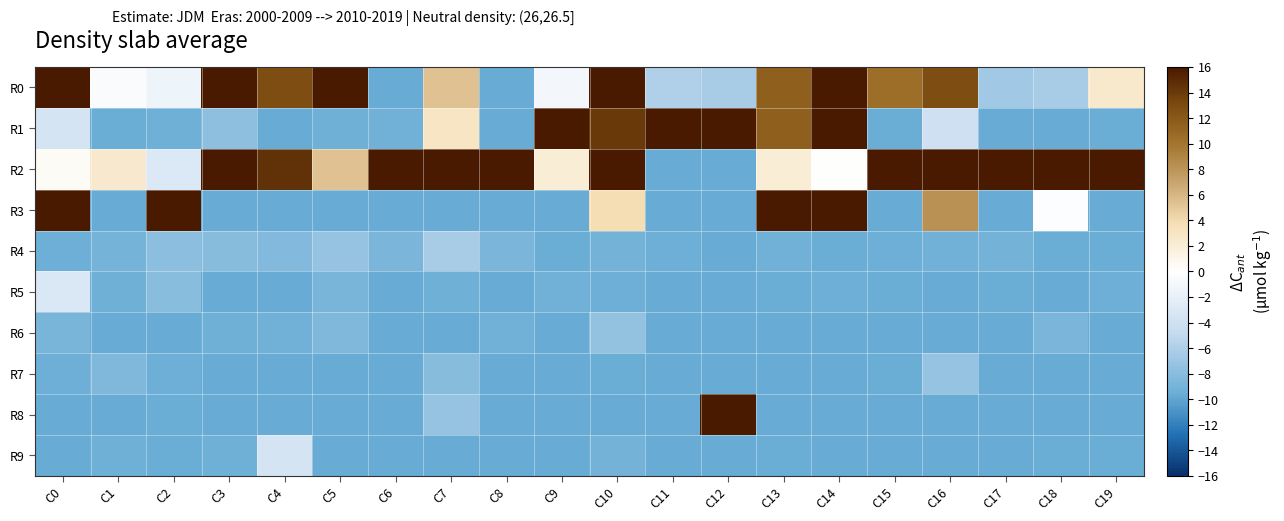

Reading right to left, what are all the values shown in this chart?

R0: C19=2.5	C18=-6.3	C17=-6.7	C16=12.8	C15=10.4	C14=16.6	C13=11.5	C12=-6.3	C11=-6.0	C10=18.6	C9=-1.0	C8=-9.7	C7=5.3	C6=-9.7	C5=36.9	C4=12.8	C3=18.5	C2=-1.4	C1=-0.5	C0=21.6
R1: C19=-9.5	C18=-9.7	C17=-9.7	C16=-4.0	C15=-9.6	C14=16.6	C13=11.5	C12=86.7	C11=86.3	C10=14.1	C9=67.0	C8=-9.7	C7=3.0	C6=-9.2	C5=-9.3	C4=-9.7	C3=-7.7	C2=-9.3	C1=-9.6	C0=-3.6
R2: C19=76.0	C18=73.6	C17=85.6	C16=40.8	C15=69.0	C14=0.1	C13=2.1	C12=-9.6	C11=-9.7	C10=17.6	C9=2.1	C8=81.5	C7=51.7	C6=85.4	C5=5.3	C4=14.5	C3=21.4	C2=-3.0	C1=2.5	C0=0.4
R3: C19=-9.7	C18=-0.1	C17=-9.7	C16=8.2	C15=-9.7	C14=53.8	C13=68.4	C12=-9.7	C11=-9.7	C10=3.8	C9=-9.7	C8=-9.7	C7=-9.7	C6=-9.7	C5=-9.7	C4=-9.7	C3=-9.7	C2=69.7	C1=-9.7	C0=34.3
R4: C19=-9.5	C18=-9.5	C17=-9.0	C16=-9.2	C15=-9.5	C14=-9.5	C13=-9.2	C12=-9.7	C11=-9.5	C10=-9.1	C9=-9.6	C8=-8.7	C7=-6.3	C6=-8.7	C5=-7.3	C4=-8.4	C3=-8.0	C2=-7.8	C1=-8.9	C0=-9.5
R5: C19=-9.4	C18=-9.7	C17=-9.6	C16=-9.7	C15=-9.6	C14=-9.4	C13=-9.6	C12=-9.7	C11=-9.6	C10=-9.5	C9=-9.2	C8=-9.7	C7=-9.3	C6=-9.7	C5=-8.9	C4=-9.7	C3=-9.7	C2=-7.9	C1=-9.3	C0=-3.1
R6: C19=-9.7	C18=-8.7	C17=-9.7	C16=-9.7	C15=-9.7	C14=-9.7	C13=-9.7	C12=-9.6	C11=-9.7	C10=-7.5	C9=-9.7	C8=-9.2	C7=-9.7	C6=-9.7	C5=-8.5	C4=-9.2	C3=-9.3	C2=-9.7	C1=-9.7	C0=-8.8
R7: C19=-9.7	C18=-9.7	C17=-9.7	C16=-7.3	C15=-9.6	C14=-9.7	C13=-9.7	C12=-9.7	C11=-9.7	C10=-9.6	C9=-9.7	C8=-9.7	C7=-8.0	C6=-9.7	C5=-9.7	C4=-9.7	C3=-9.7	C2=-9.5	C1=-8.5	C0=-9.5
R8: C19=-9.7	C18=-9.7	C17=-9.7	C16=-9.7	C15=-9.7	C14=-9.7	C13=-9.7	C12=86.7	C11=-9.7	C10=-9.7	C9=-9.7	C8=-9.7	C7=-7.3	C6=-9.7	C5=-9.7	C4=-9.7	C3=-9.7	C2=-9.6	C1=-9.7	C0=-9.7
R9: C19=-9.6	C18=-9.6	C17=-9.6	C16=-9.7	C15=-9.7	C14=-9.7	C13=-9.6	C12=-9.7	C11=-9.6	C10=-9.1	C9=-9.7	C8=-9.7	C7=-9.7	C6=-9.7	C5=-9.7	C4=-3.5	C3=-9.3	C2=-9.6	C1=-9.3	C0=-9.7